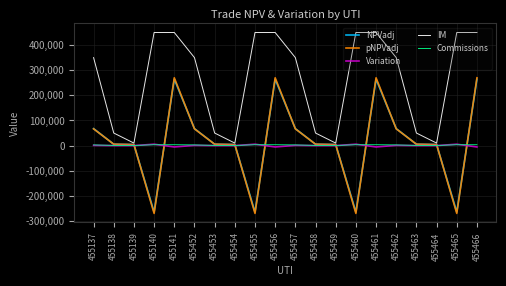

Which series has the largest total across all categories?

IM